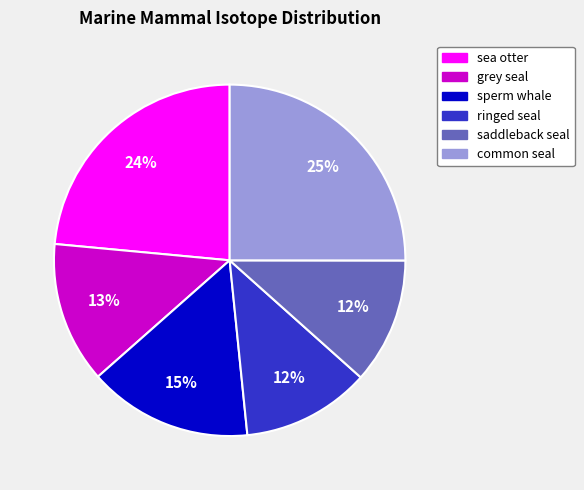

Is there any slice that represents more than half of the pie?

No